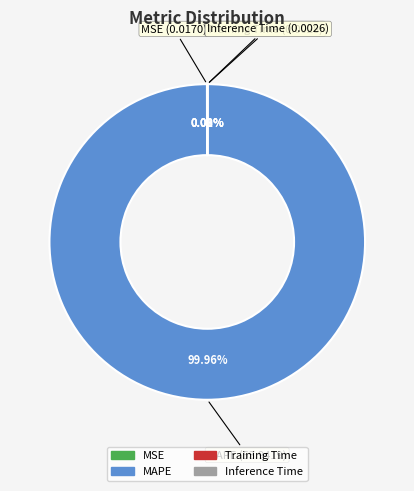

Which slice is the largest?

MAPE